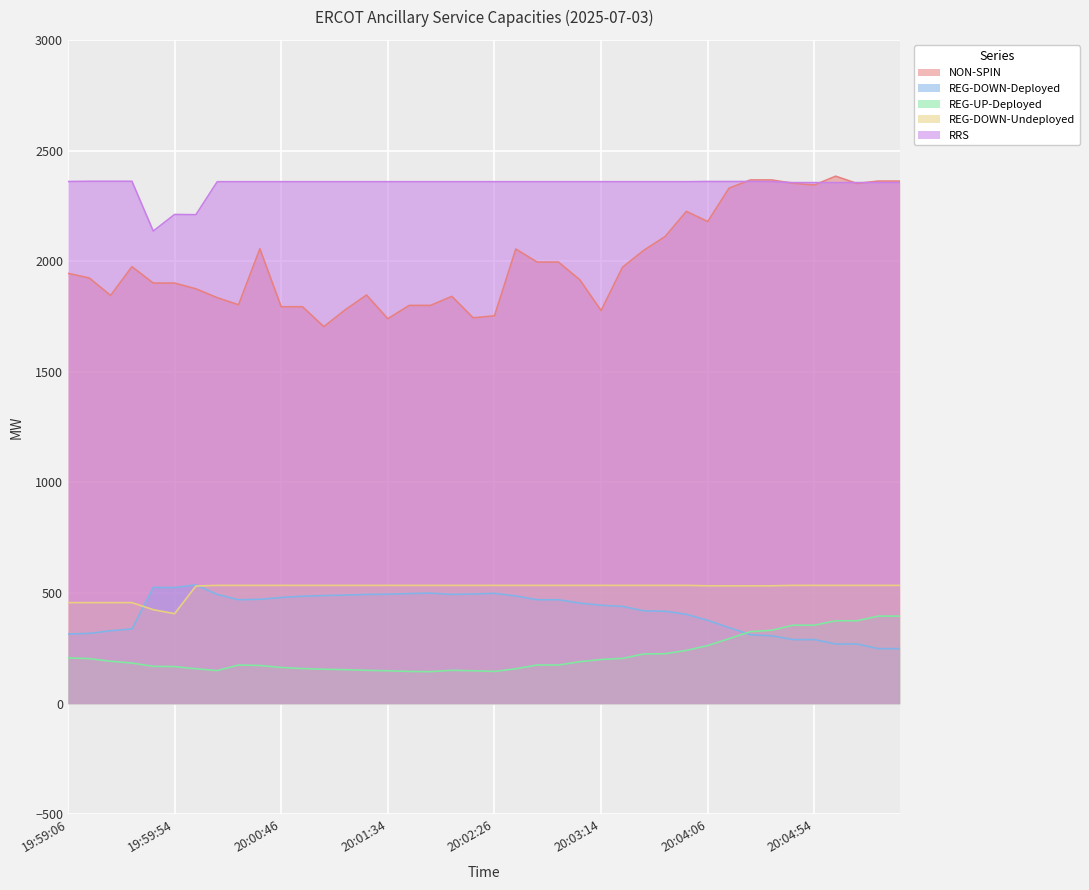

What is the maximum value shown in the chart?

2384